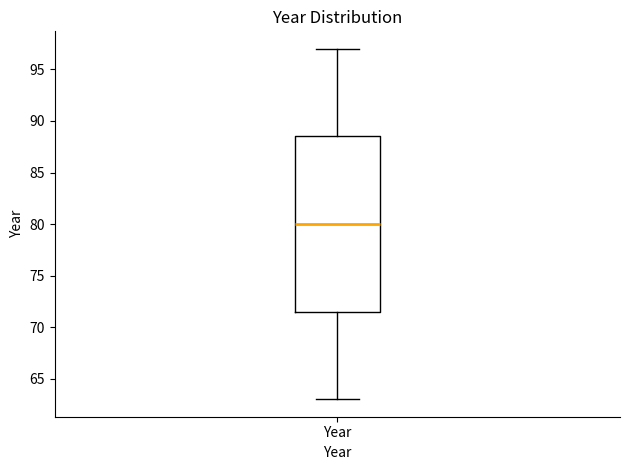

Transcribe this box plot: give where the median line is, the range the box spans, and where the two whiskers end, as read against the y-axis. The values are not printed on the chart, so give them approximately, as read against the axis.

median 80.0, box 71.5 to 88.5, whiskers 63.0 to 97.0